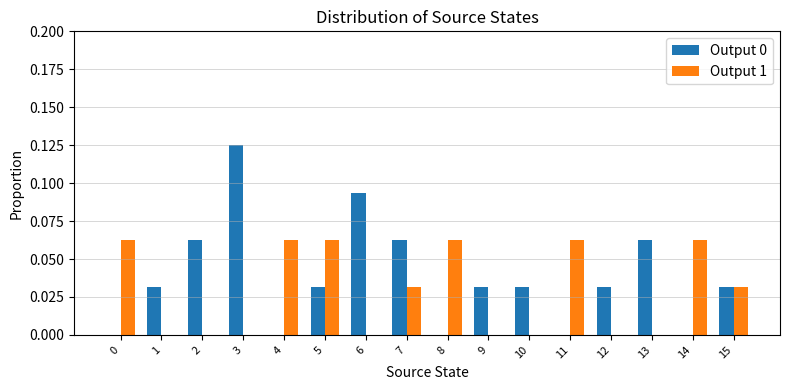

The Output 1 series shows 0.0 at 12. True or false?

True